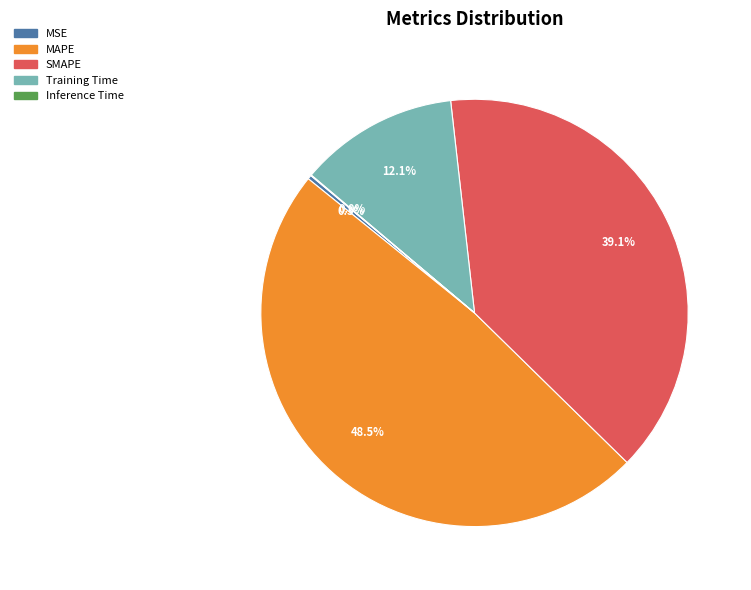

What percentage is NOT represented by MAPE?

51.5%